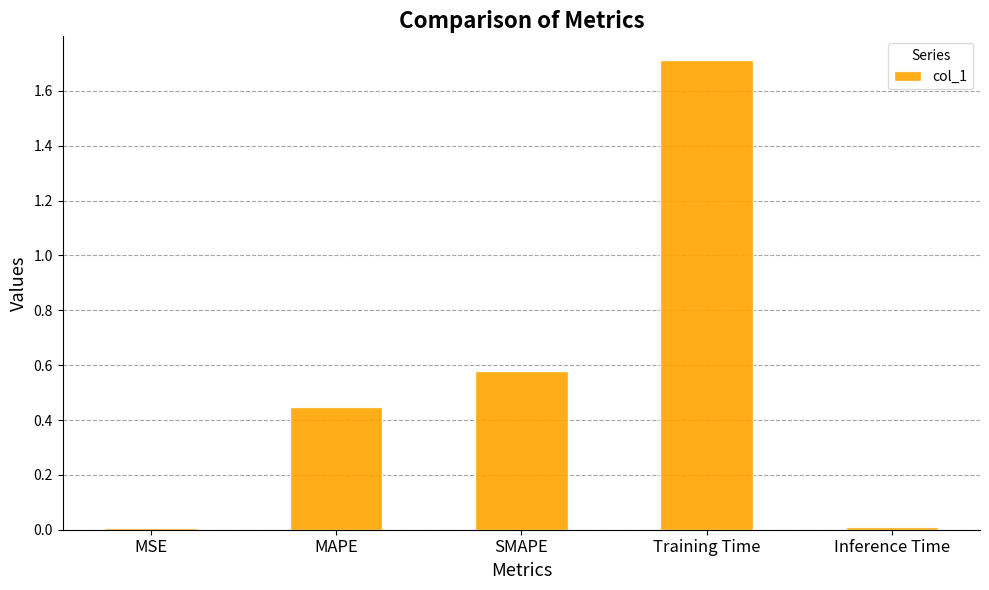

What is the maximum value shown in the chart?

1.7